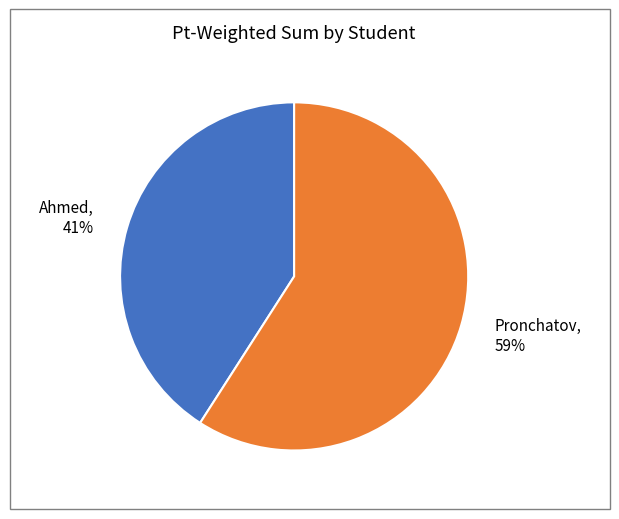

Is there a majority slice in this chart?

Yes